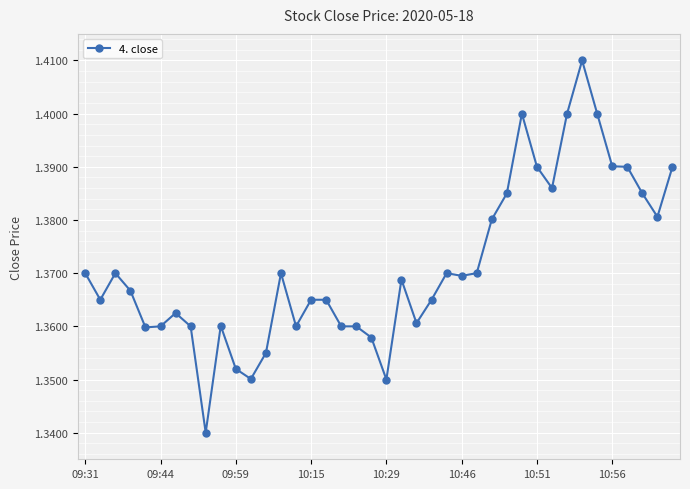

Is this an area chart (filled region under the line)?

No